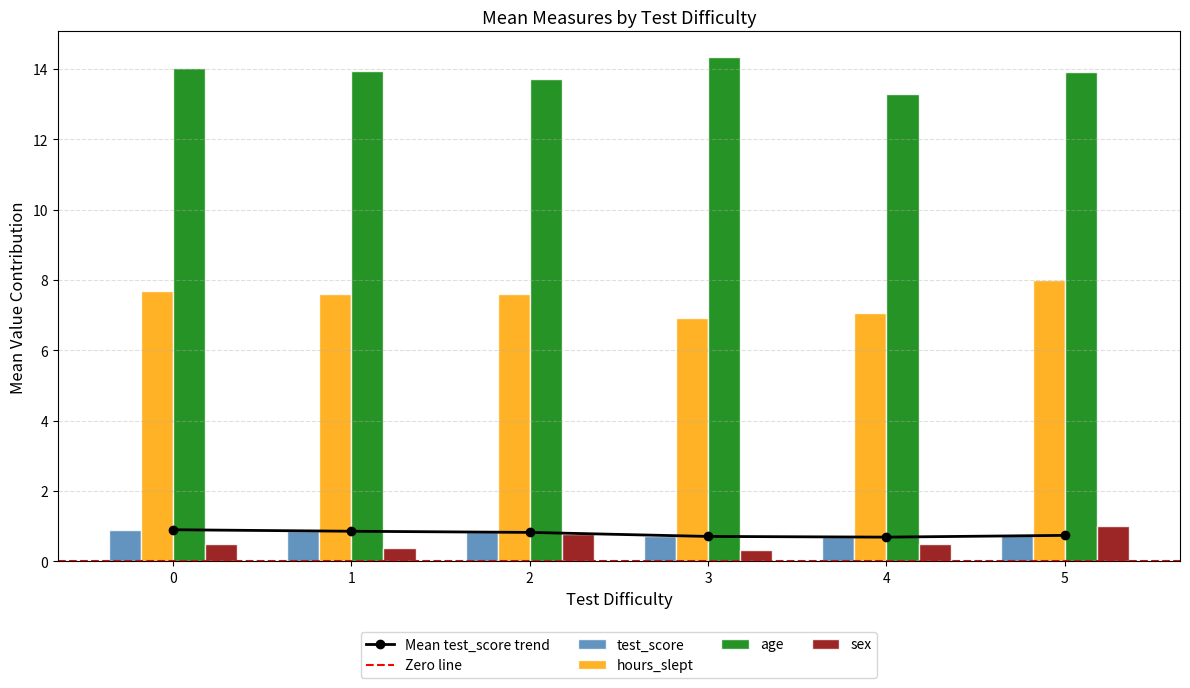

At 1, list the series in order from largest to smallest.

age, hours_slept, test_score, sex